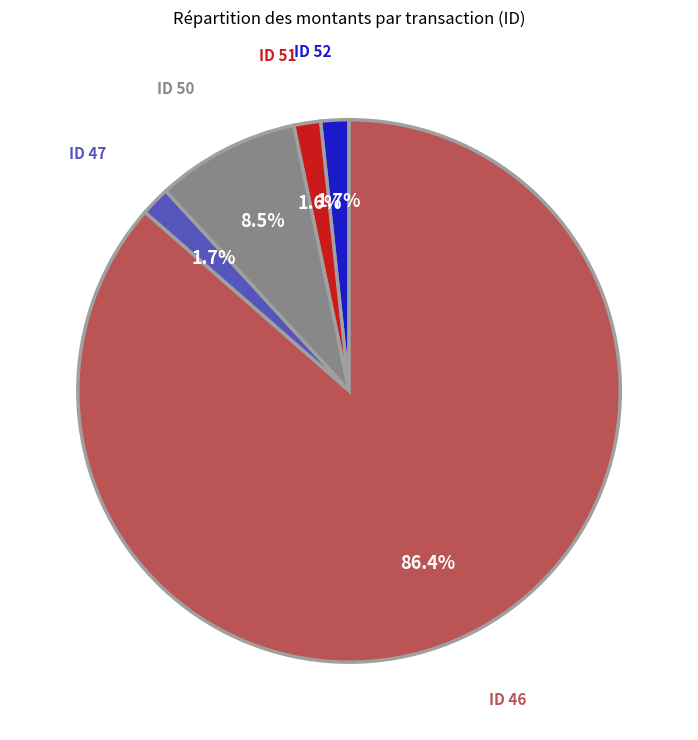

Is there any slice that represents more than half of the pie?

Yes